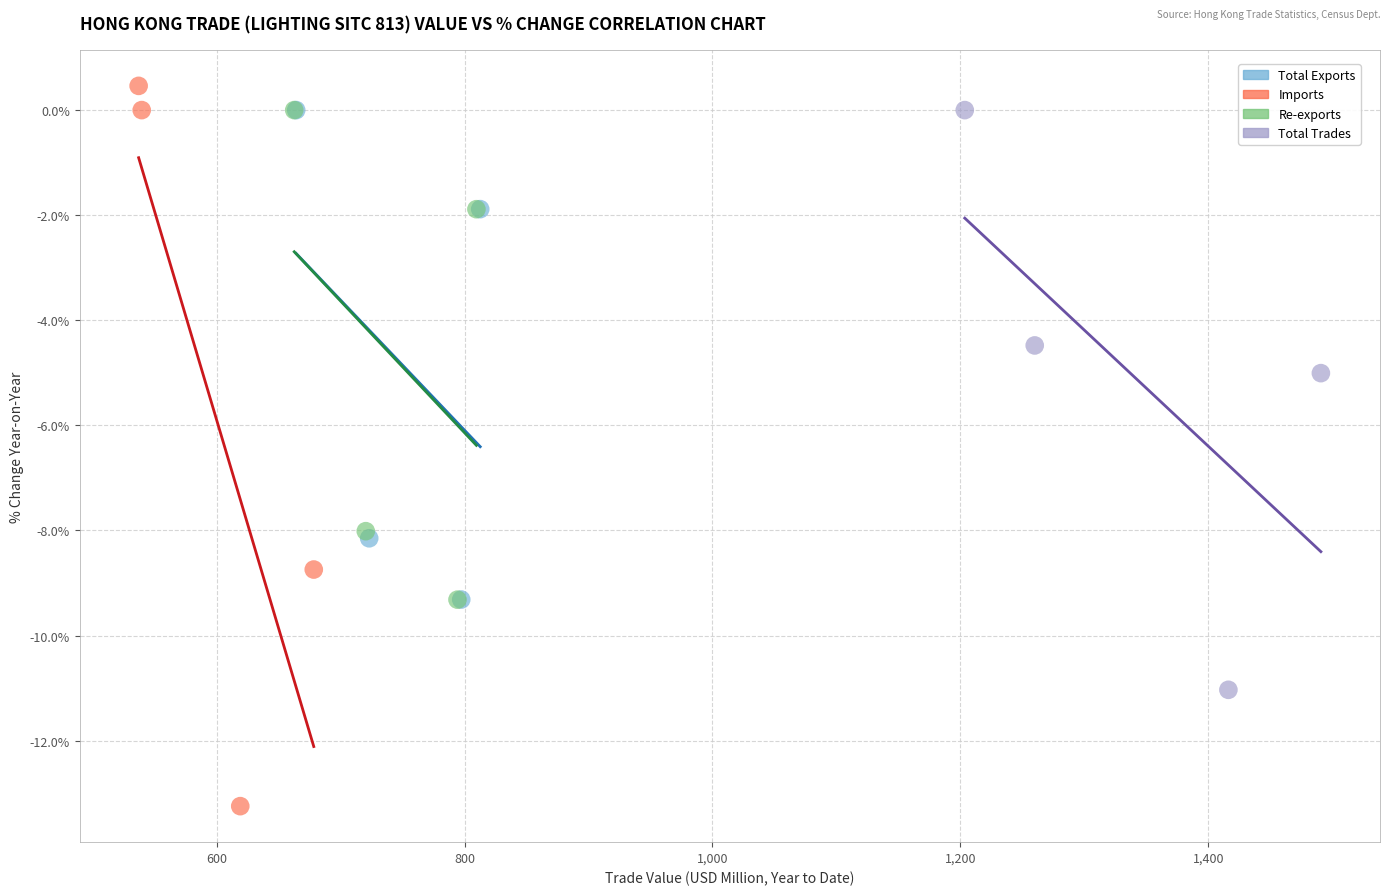

Which series contains the lowest Y value?

Imports